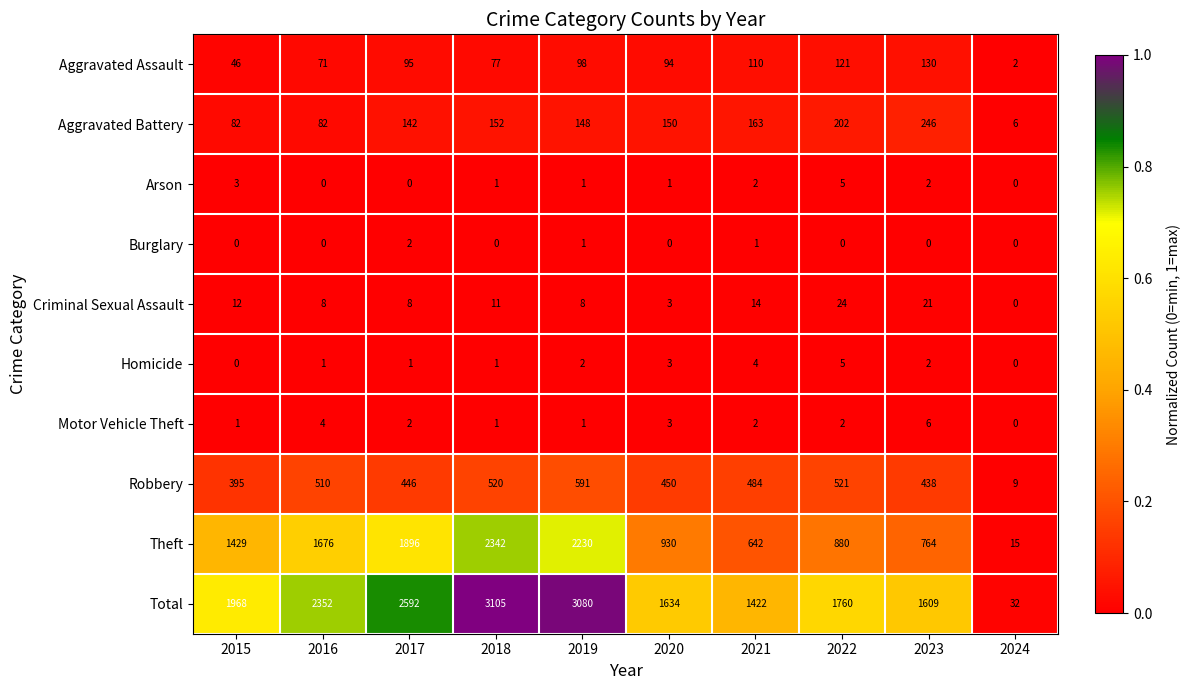

Is it true that Burglary equals 1 at 2023?

False